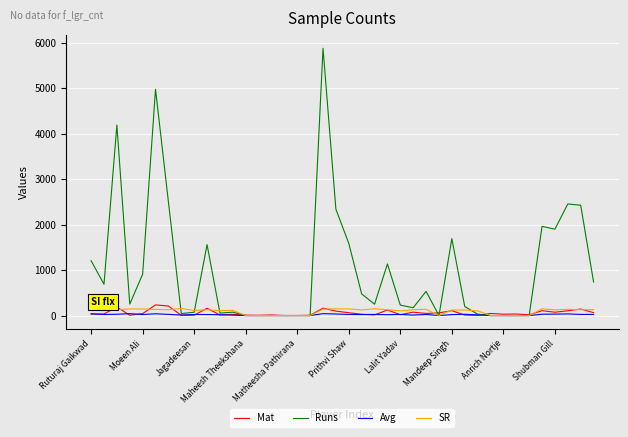

Which series has the largest range (max minus min)?

Runs